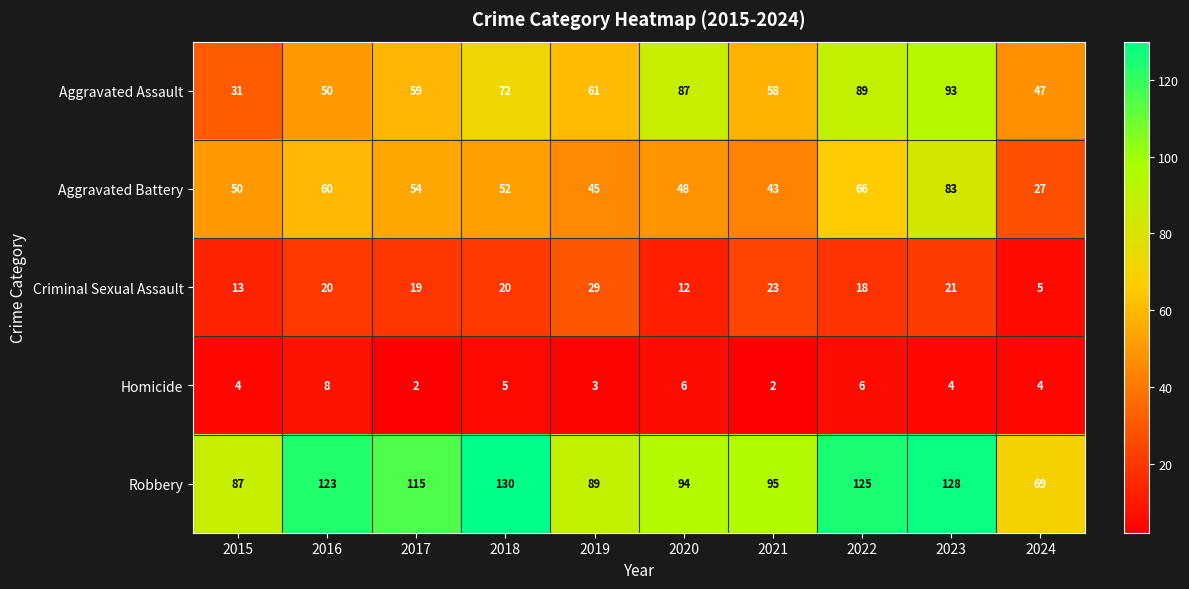

The value of Homicide at 2016 is 8. True or false?

True